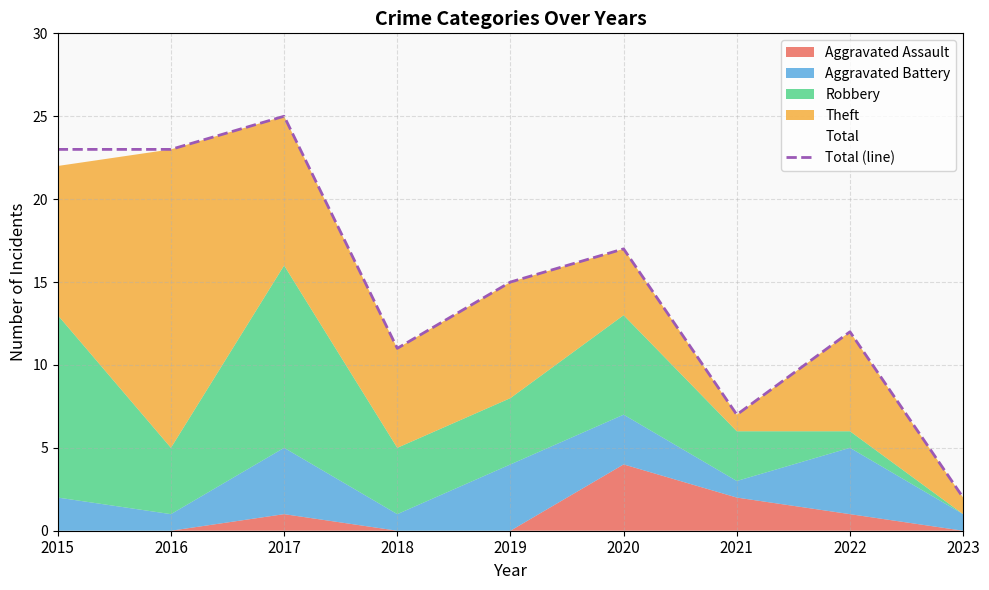

What is the difference between the maximum and minimum values?

23